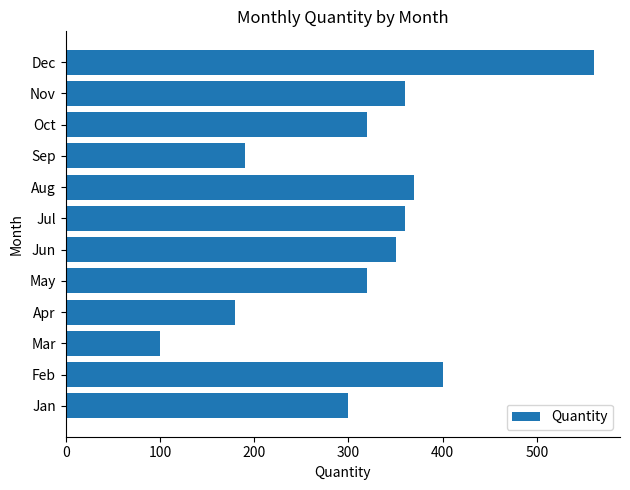

What is the difference between the maximum and minimum values?

460